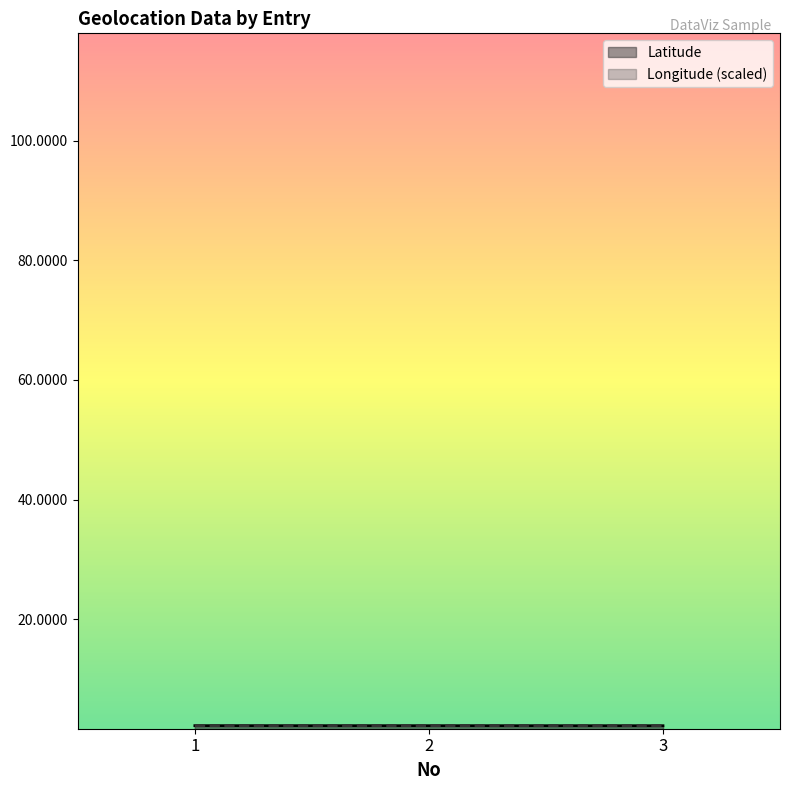

The Longitude series shows 1.1 at 1. True or false?

False